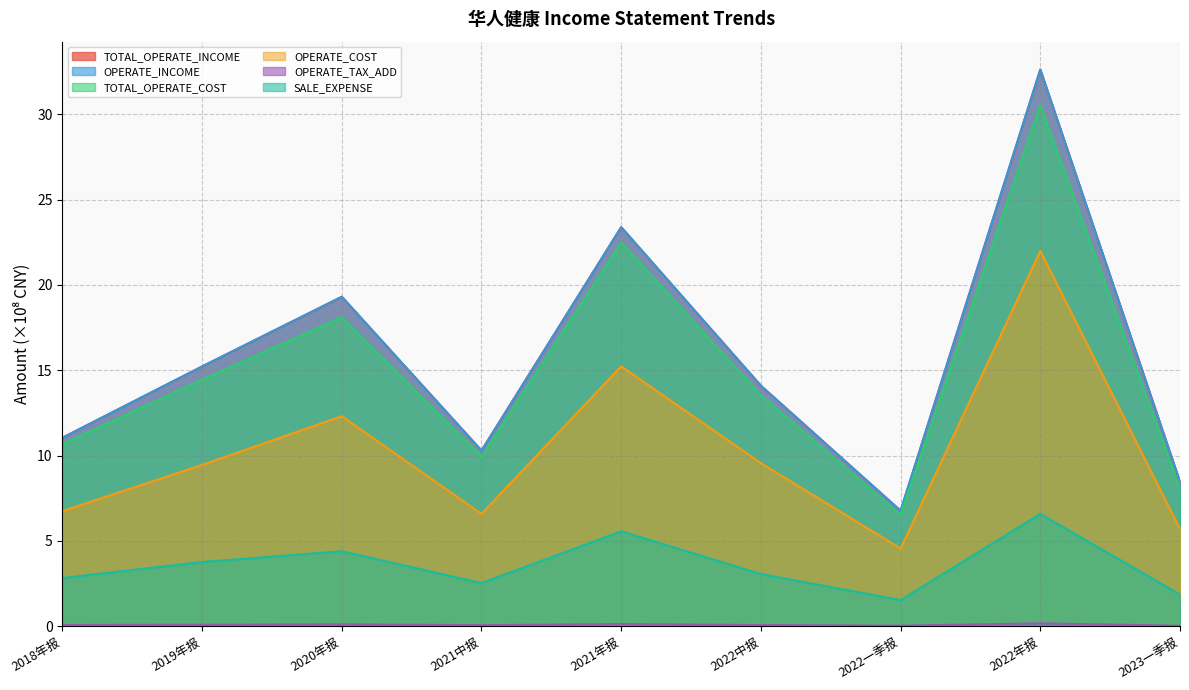

True or false: TOTAL_OPERATE_INCOME has more than 2 points higher than both neighbors.

True